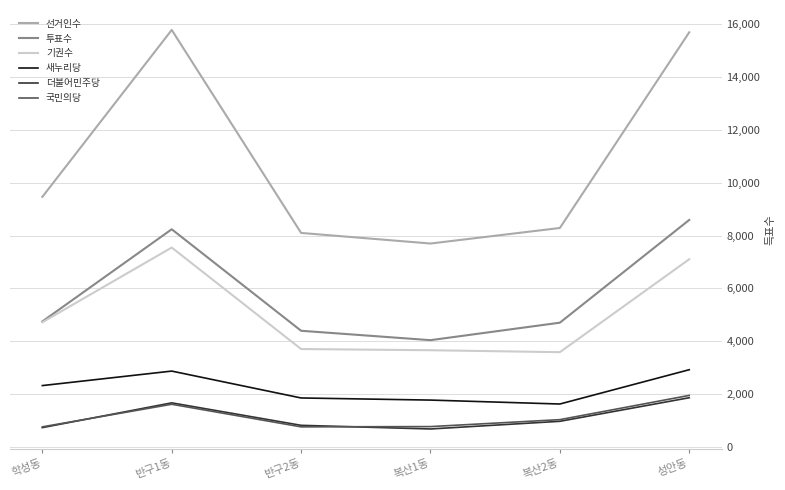

What is the smallest value displayed?

678